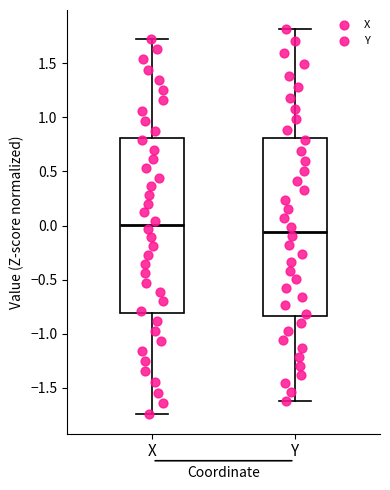

Reading left to right, read every box against the y-axis: the position of its median line, the range the box covers, and the ends of its whiskers. The values are not printed on the chart, so give them approximately, as read against the axis.

X: median 0.00, box -0.80 to 0.80, whiskers -1.75 to 1.75
Y: median -0.05, box -0.85 to 0.80, whiskers -1.60 to 1.80